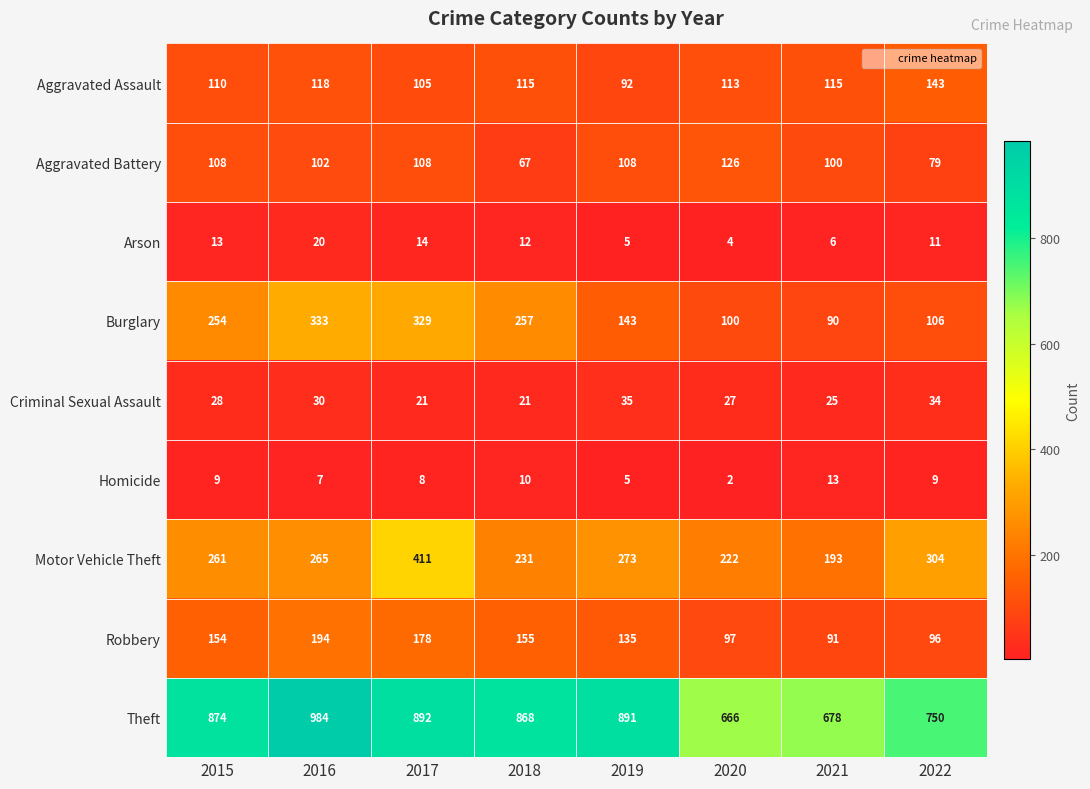

What is the difference between the second highest and second lowest values in the Homicide series?

5